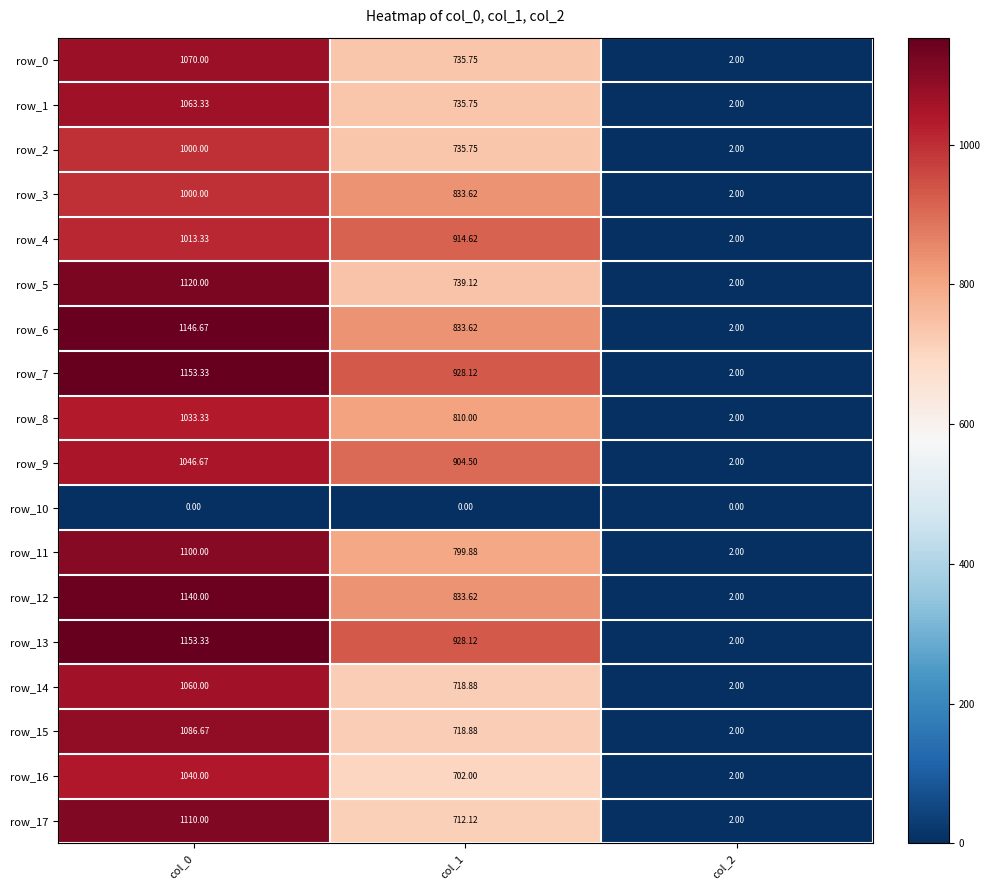

The row_12 series shows 833.6 at col_1. True or false?

True